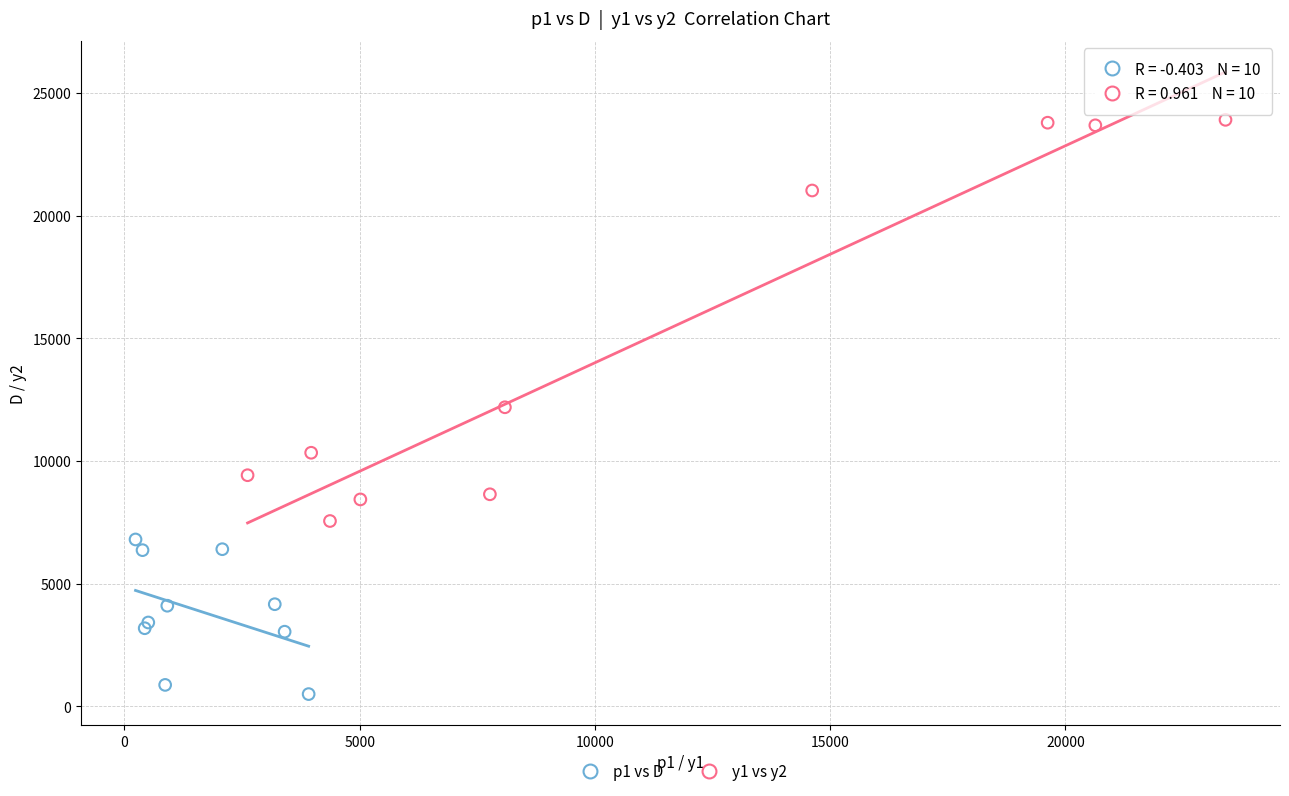

Which series has the widest spread of Y values?

y1 vs y2